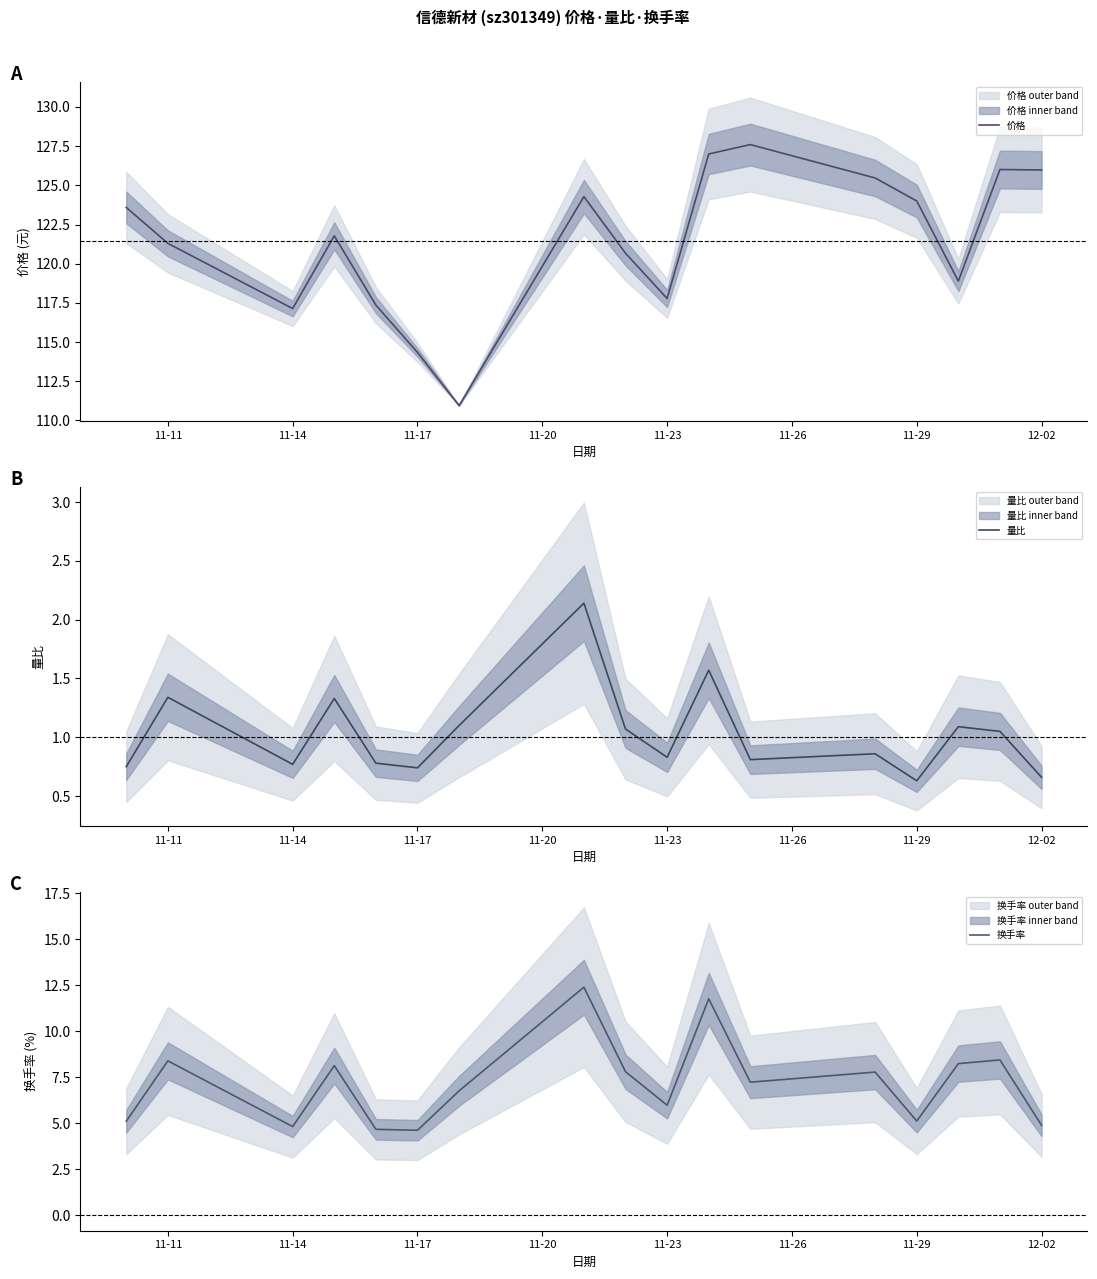

The 量比 series shows 0.1 at 12-02. True or false?

False